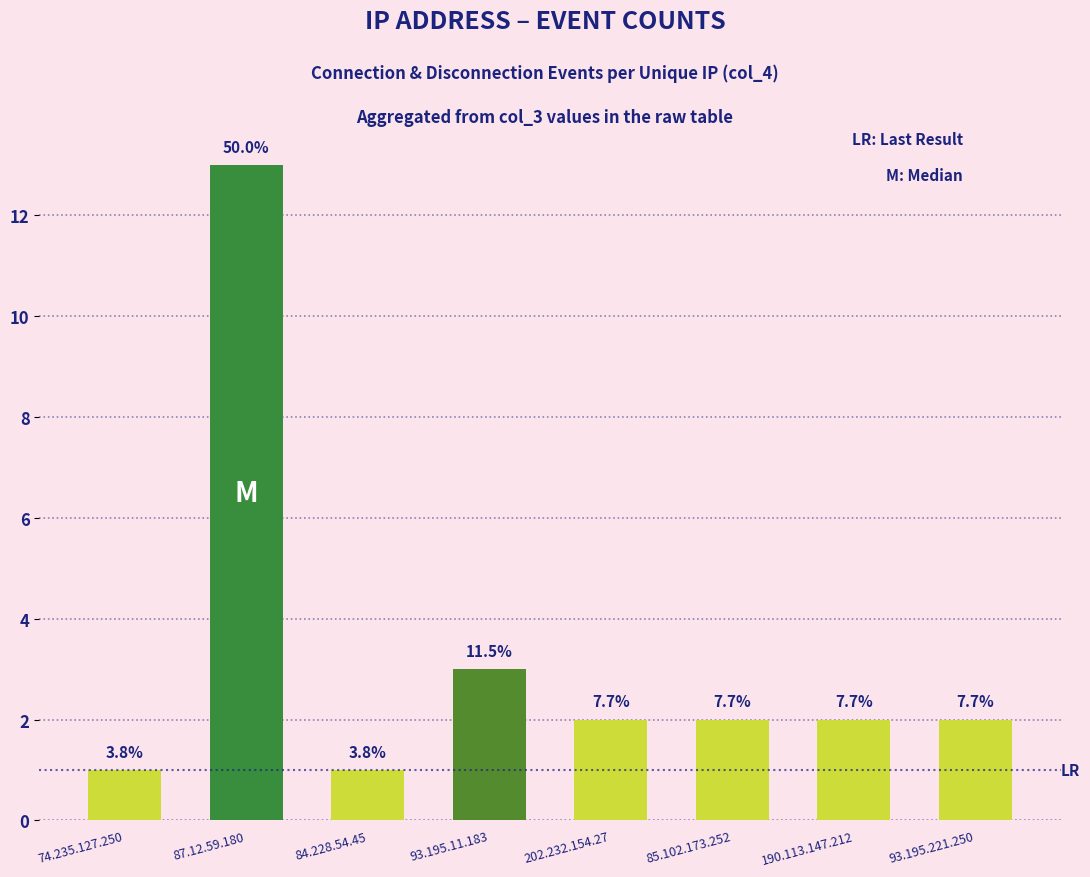

Which label corresponds to the largest value in the chart?

87.12.59.180